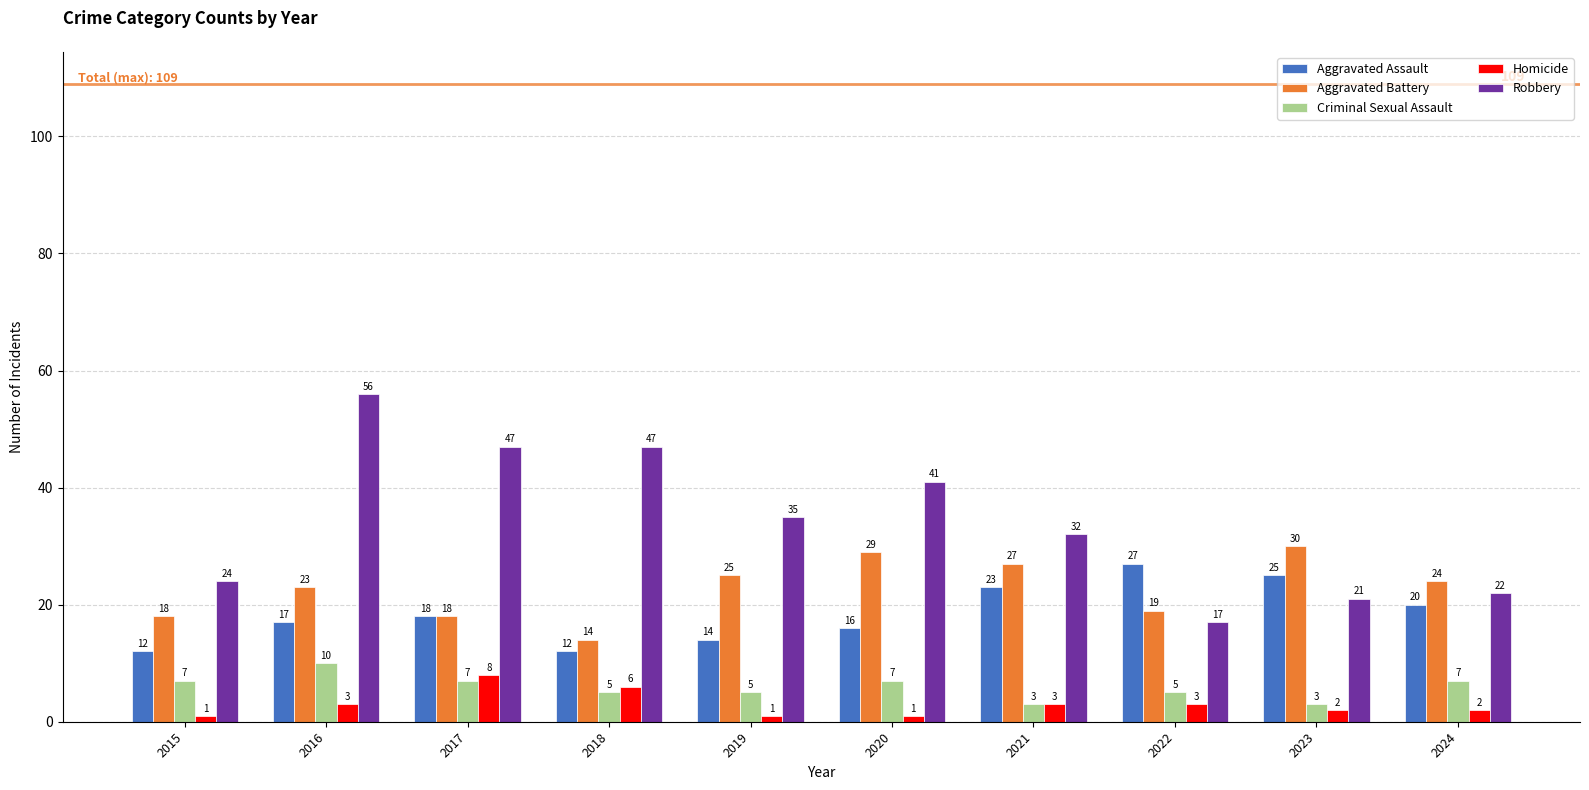

How many values in the Homicide series are below 3?

5